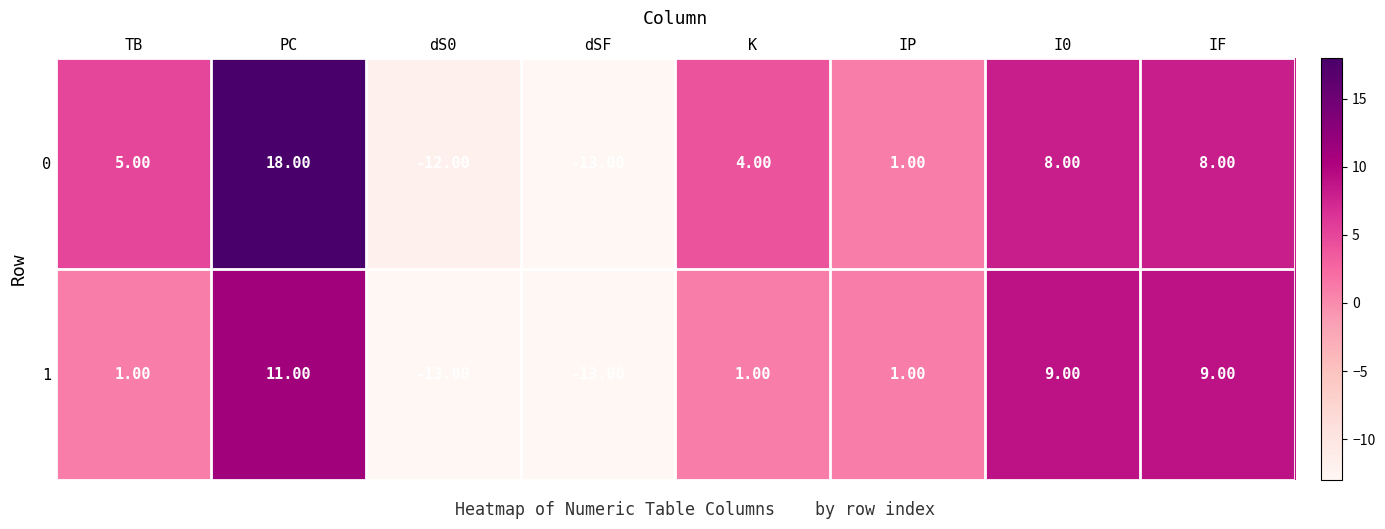

At which label is 1 closest to -1?

TB